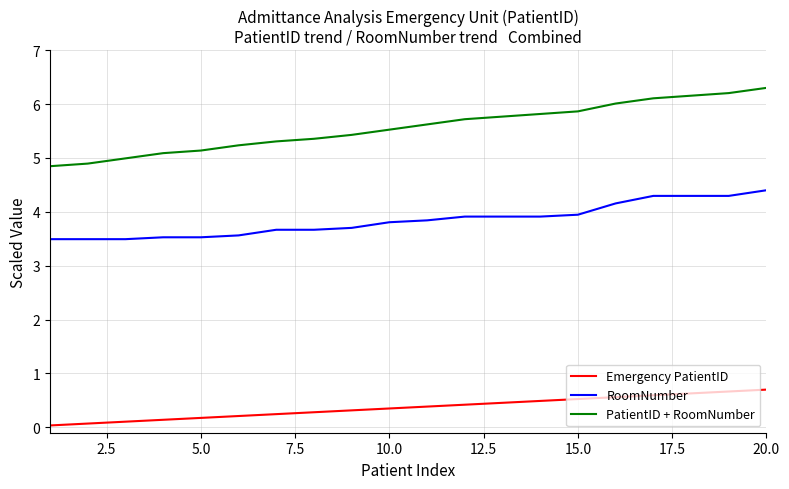

Does the chart have visible grid lines?

Yes